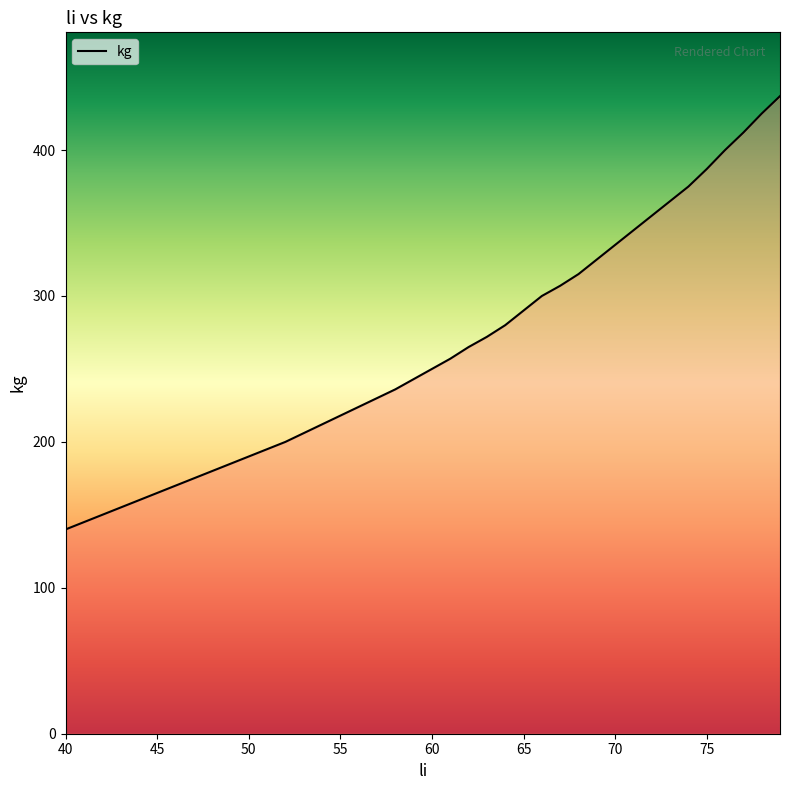

What is the smallest value displayed?

140